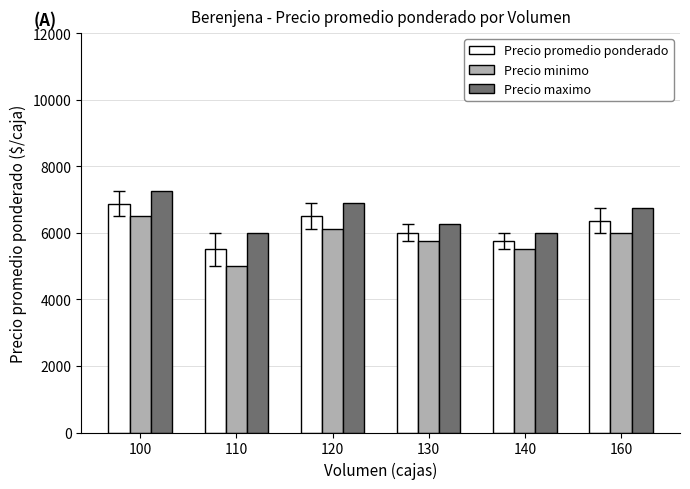

Rank the series by their maximum value, from lowest to highest.

Precio minimo, Precio promedio ponderado, Precio maximo